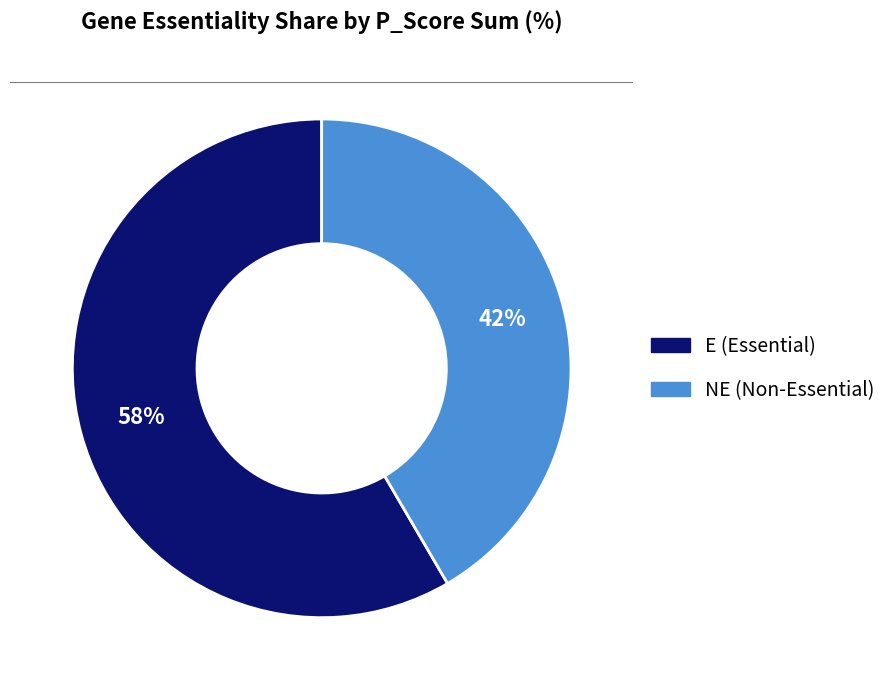

How many slices are in this pie chart?

2